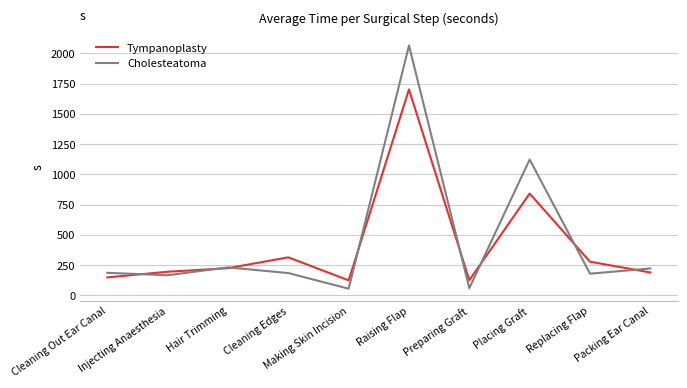

What is the spread (max minus min) of values at Making Skin Incision?

69